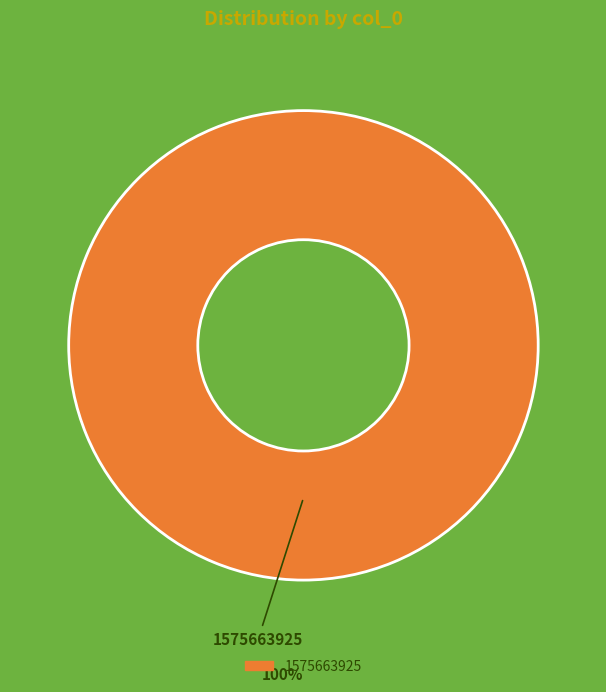

Count the number of slices in the pie.

1